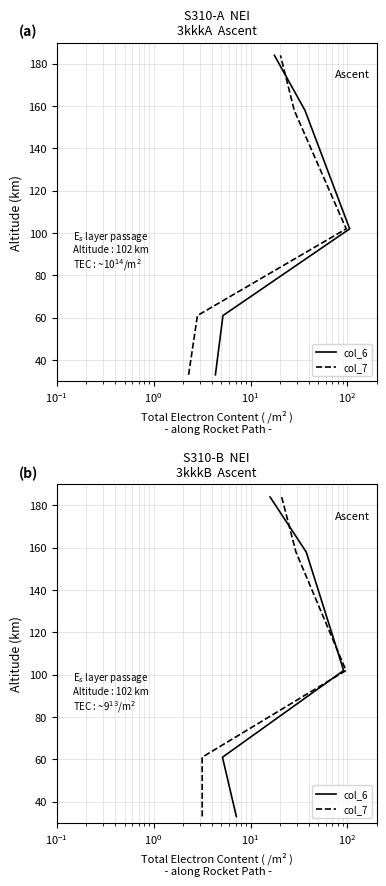

True or false: col_7 has more than 2 points higher than both neighbors.

False